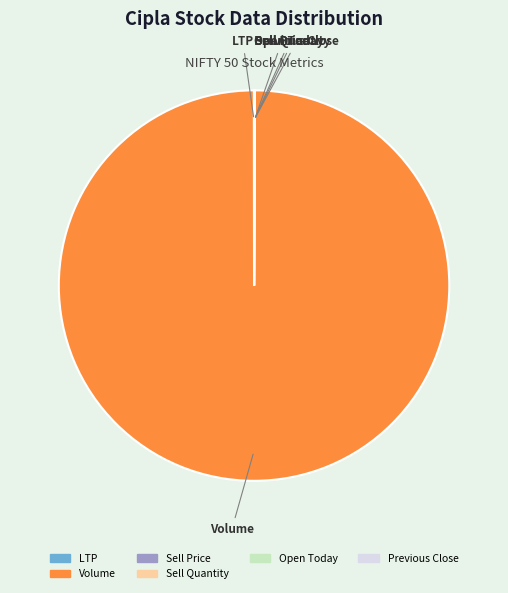

Is there a majority slice in this chart?

Yes